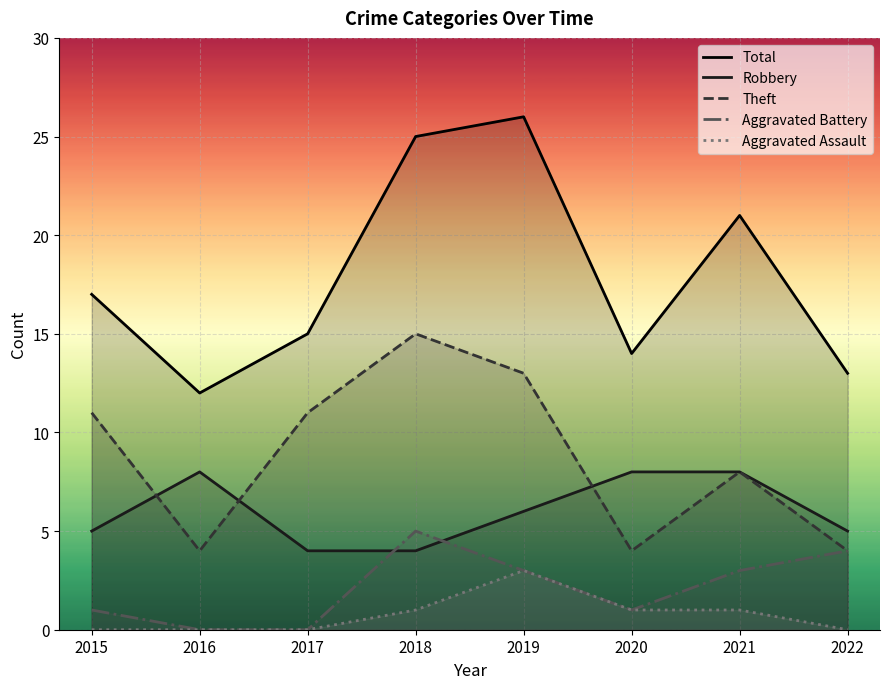

How many values in the Theft series are below 11?

4